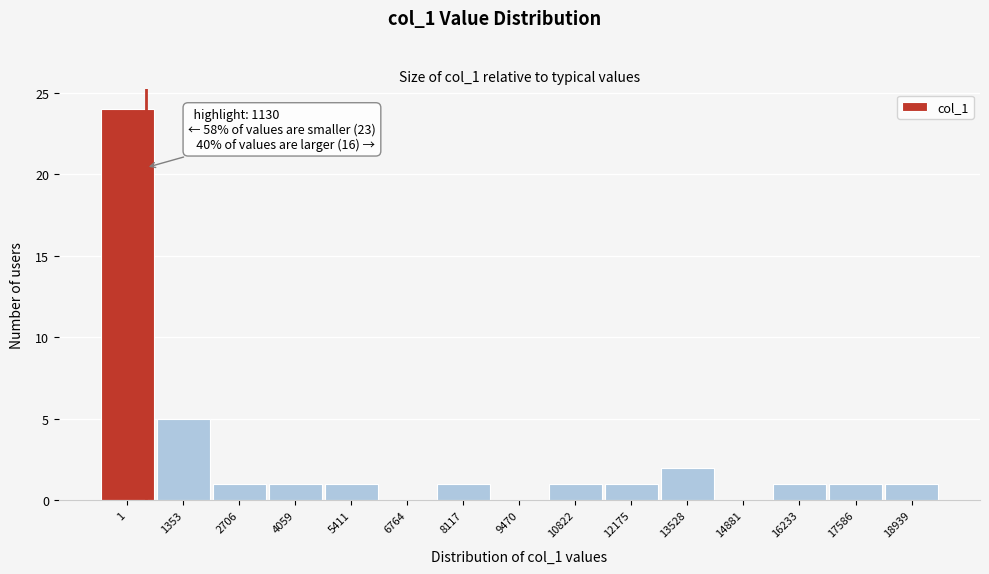

Reading right to left, list all the values displayed in this chart.

18939=1	17586=1	16233=1	14881=0	13528=2	12175=1	10822=1	9470=0	8117=1	6764=0	5411=1	4059=1	2706=1	1353=5	1=24